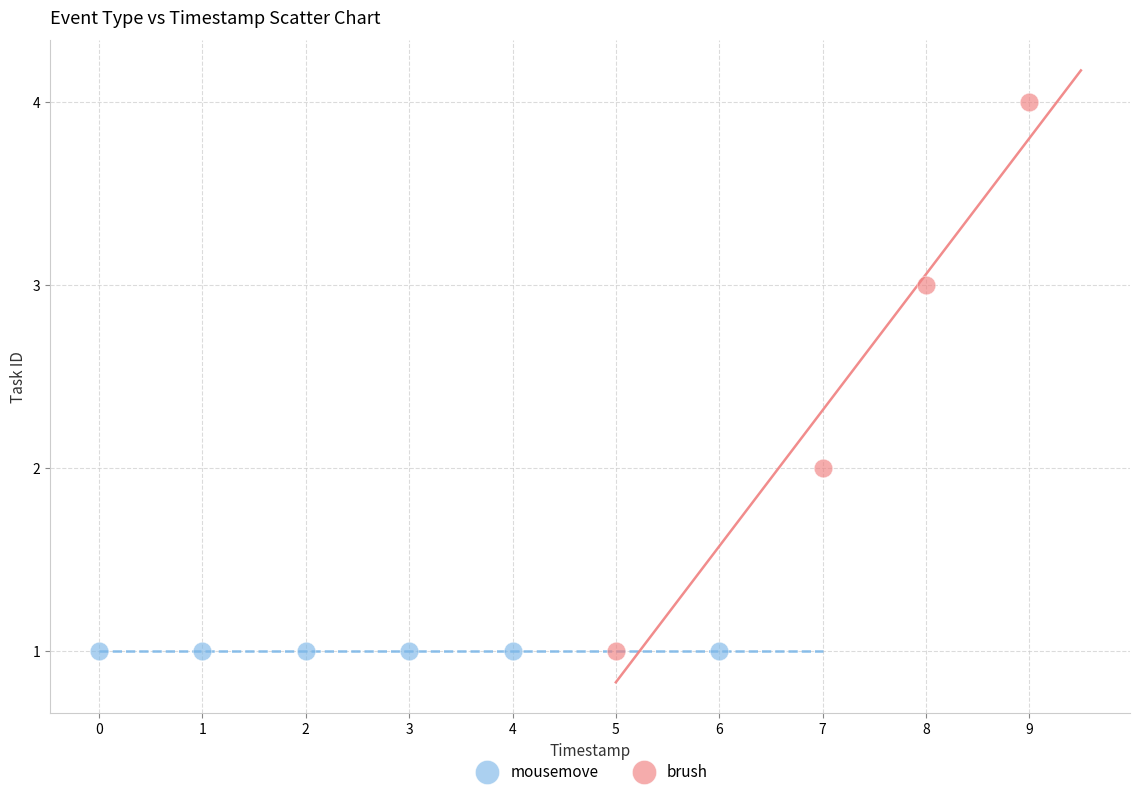

Which series contains the highest Y value?

brush